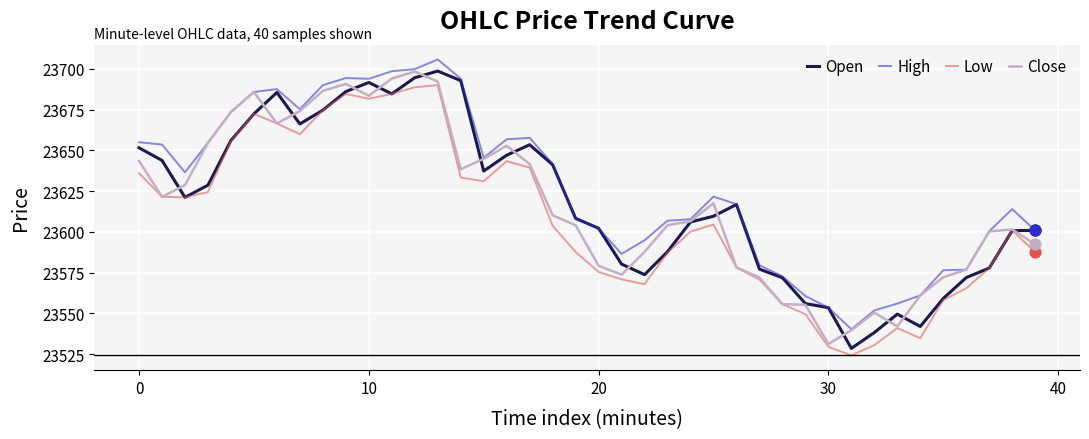

What is the maximum value for Close?

23698.4